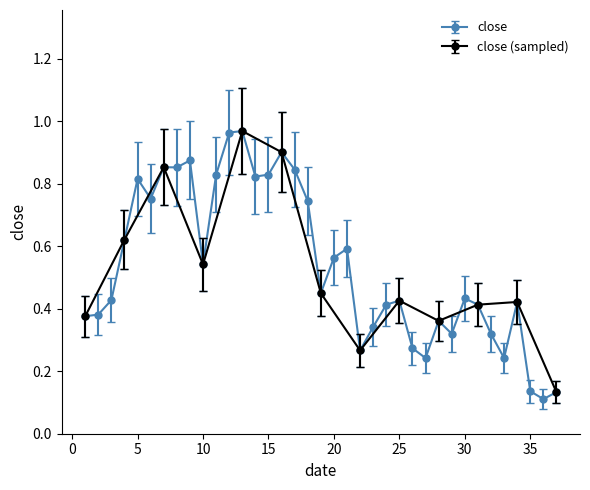

Rank the categories by value from lowest to highest.

36, 37, 35, 27, 33, 22, 26, 32, 29, 23, 28, 1, 2, 31, 24, 34, 25, 3, 30, 19, 10, 20, 21, 4, 18, 6, 5, 14, 11, 15, 17, 8, 7, 9, 16, 12, 13